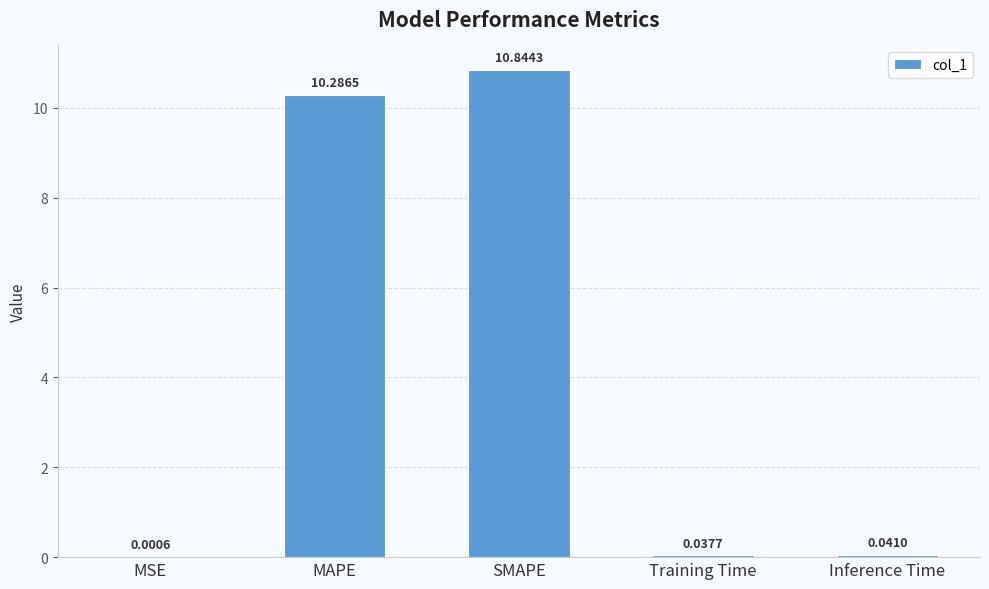

Which has a higher value, Inference Time or MAPE?

MAPE